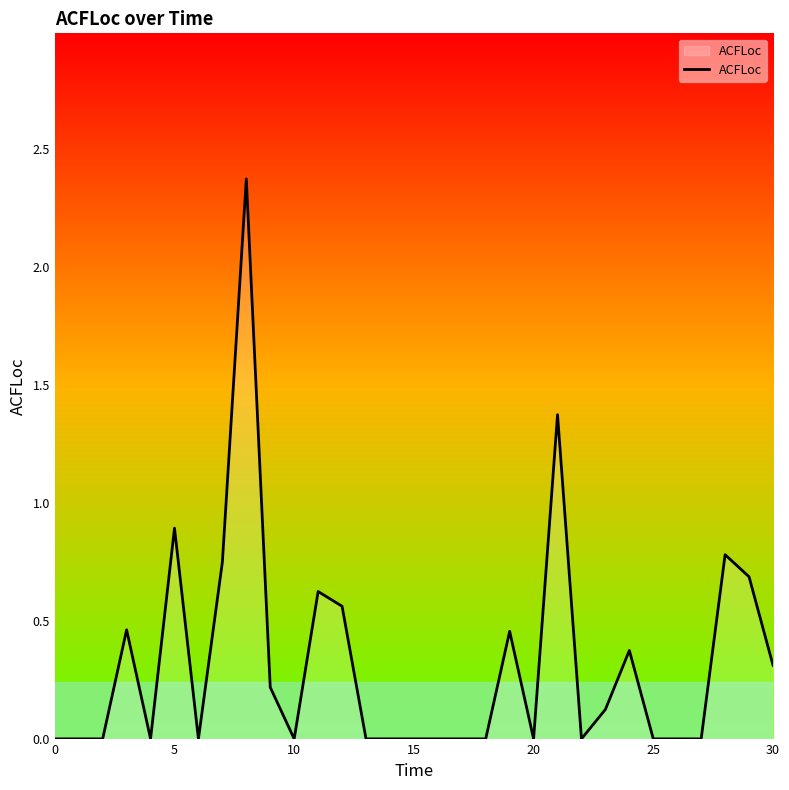

What is the maximum value shown in the chart?

2.4